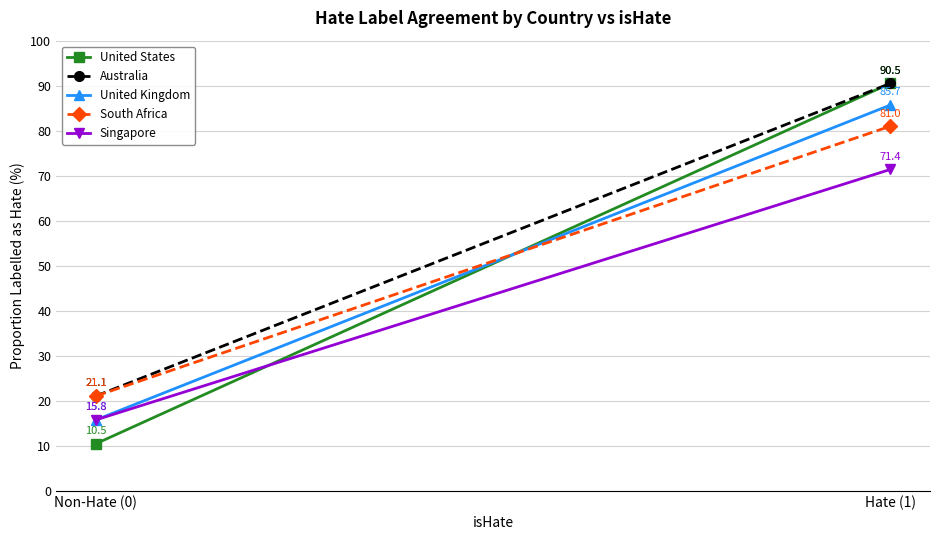

How many lines are shown in the chart?

5